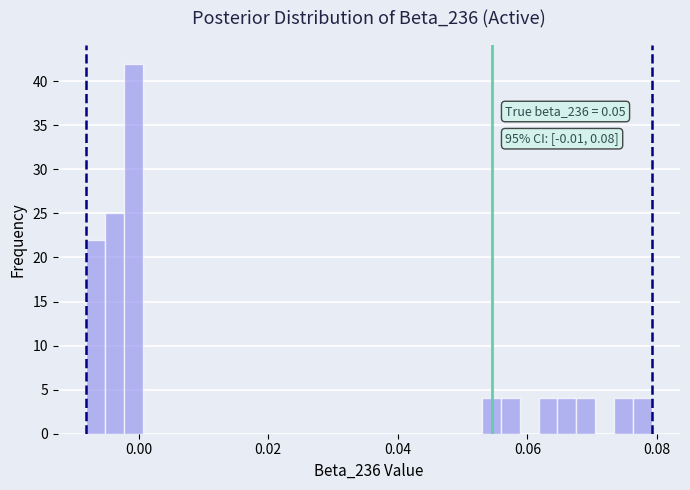

Read against the x-axis, roughly where is the centre of the tallest bar?

0.000